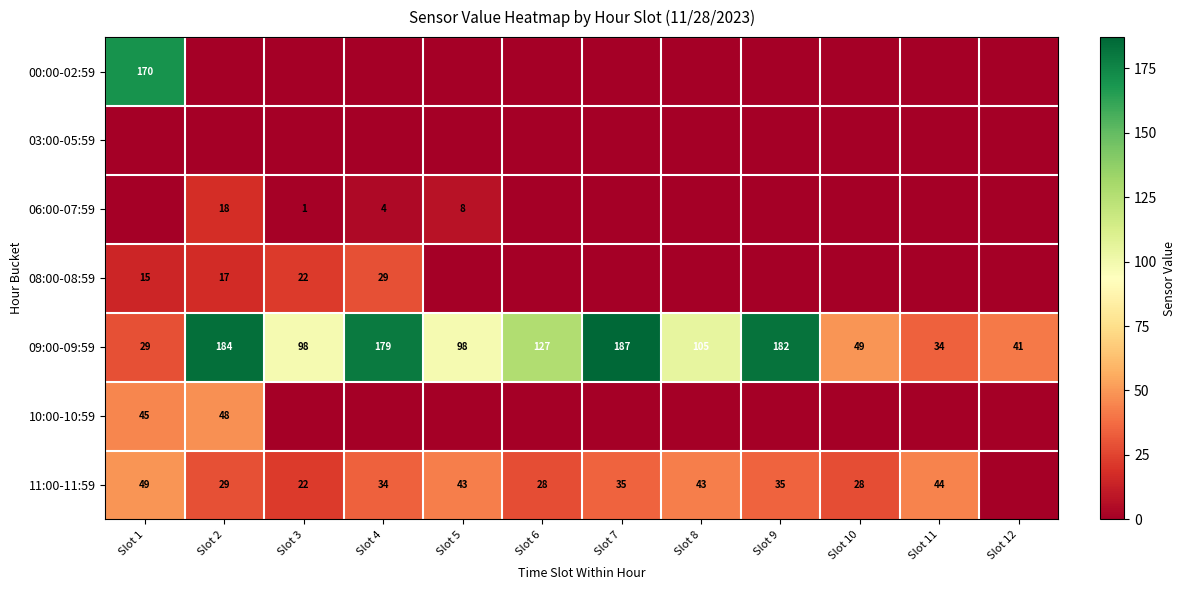

The value of 08:00-08:59 at Slot 4 is 14. True or false?

False